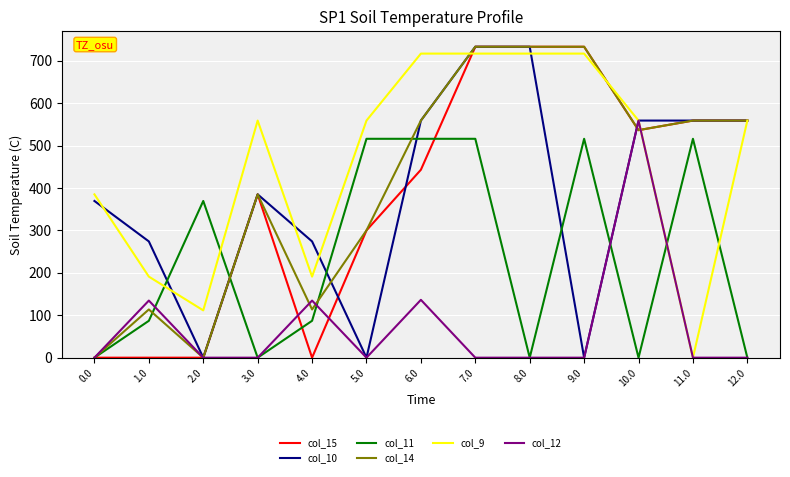

At which category is the sum across all series the highest?

7.0